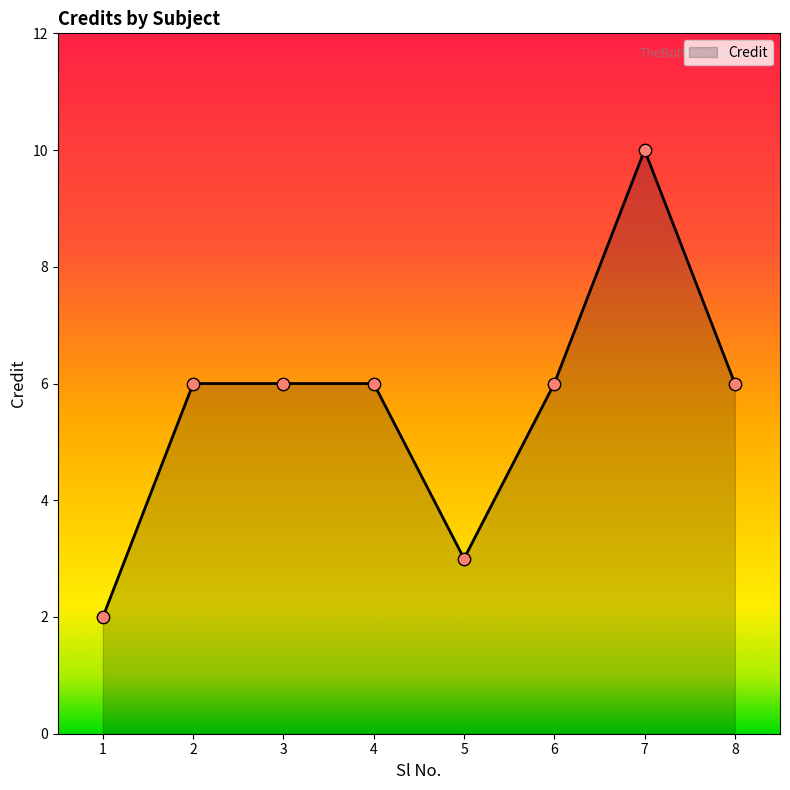

What is the change in value from 4 to 5?

-3